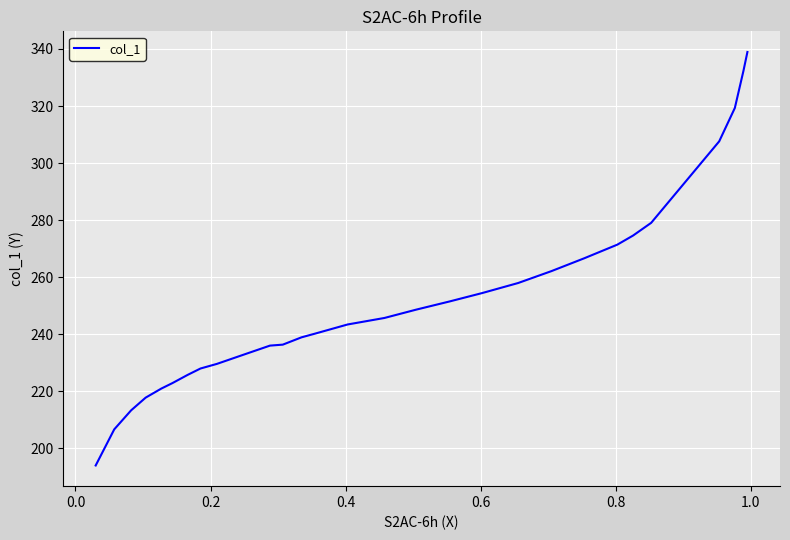

What is the minimum value shown in the chart?

194.0